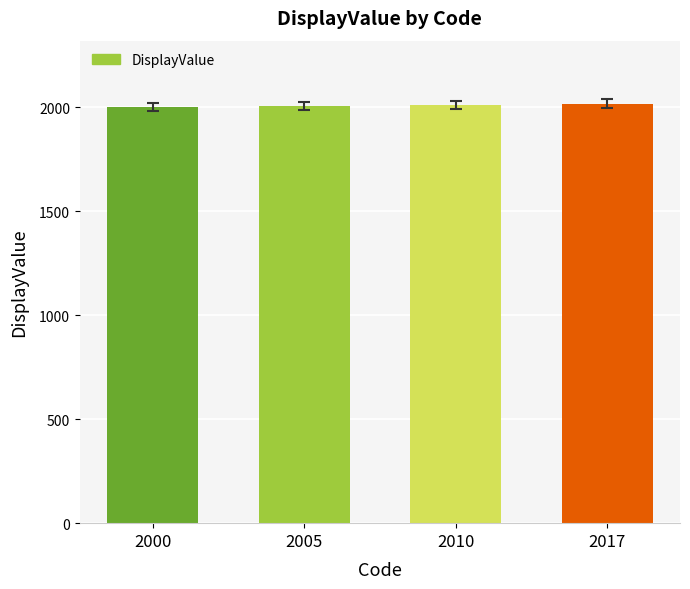

Count the number of data series in this chart.

1